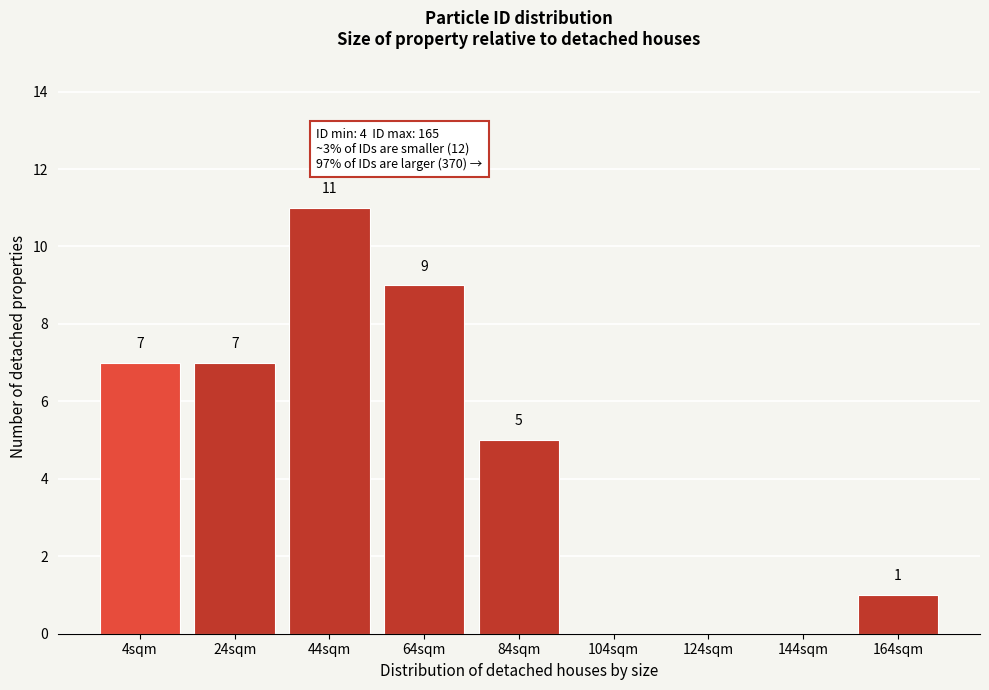

Reading left to right, extract all data points from this chart.

4sqm=7	24sqm=7	44sqm=11	64sqm=9	84sqm=5	104sqm=0	124sqm=0	144sqm=0	164sqm=1